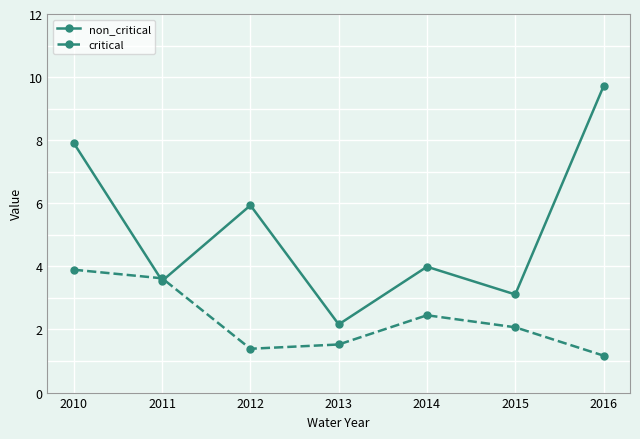

Reading left to right, what are all the values shown in this chart?

non_critical: 2010=7.9	2011=3.5	2012=5.9	2013=2.2	2014=4.0	2015=3.1	2016=9.7
critical: 2010=3.9	2011=3.6	2012=1.4	2013=1.5	2014=2.5	2015=2.1	2016=1.2